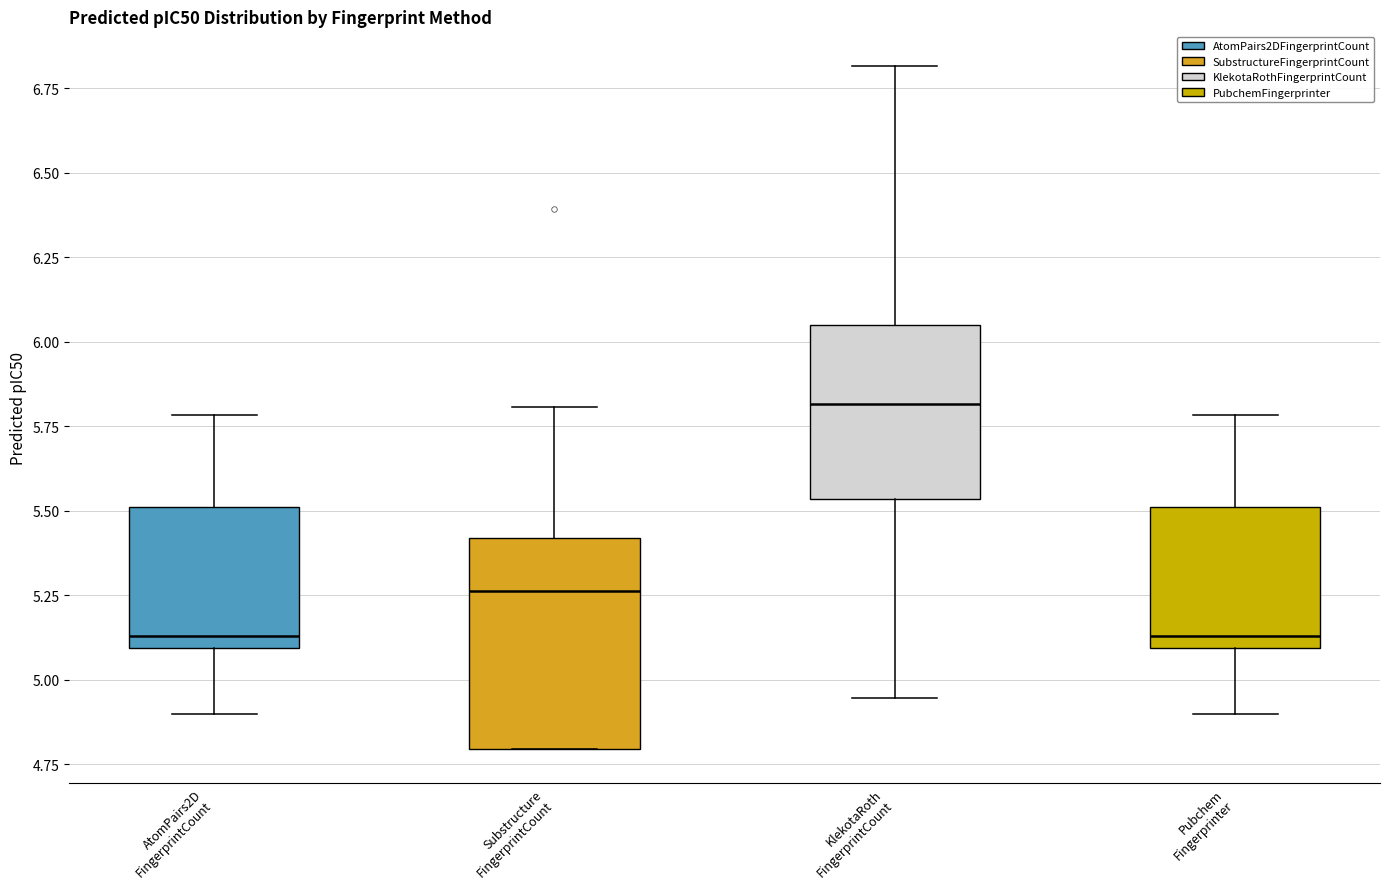

Where does the lower whisker of the box for AtomPairs2D FingerprintCount end on the y-axis? The values are not printed on the chart, so give them approximately, as read against the axis.

4.90